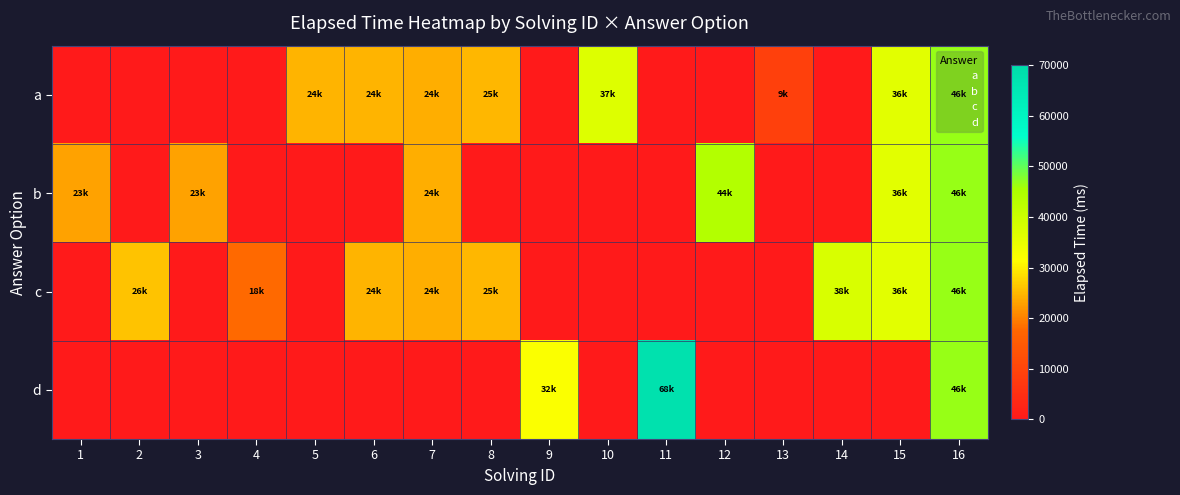

Rank the series by their maximum value, from lowest to highest.

a, b, c, d